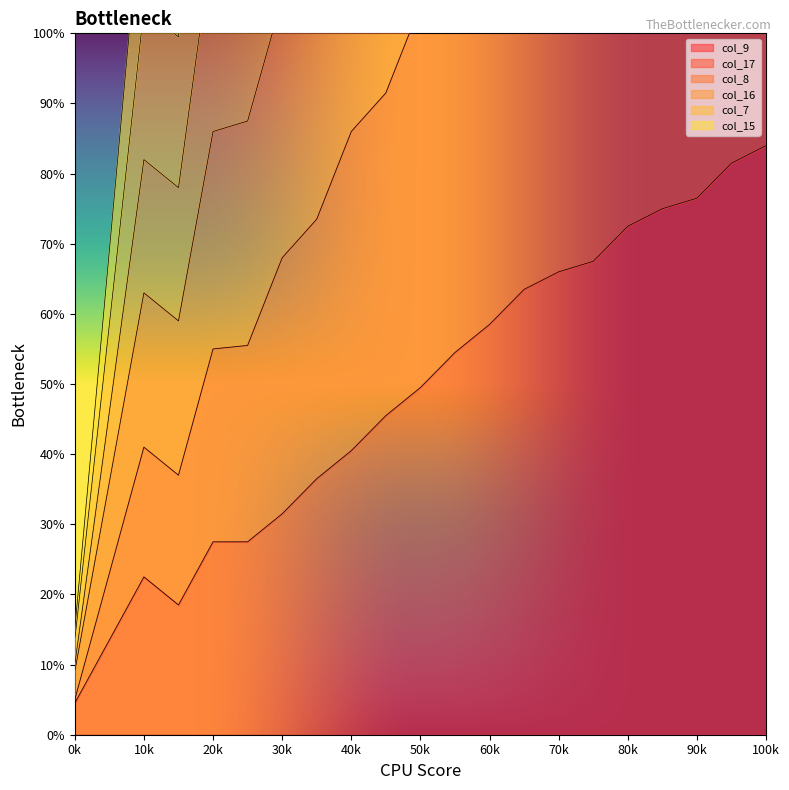

At which label does col_9 reach its minimum?

0k